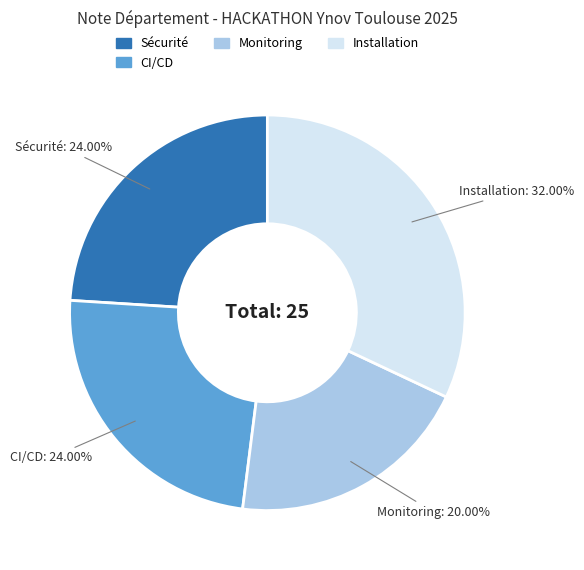

Does any single category account for the majority?

No